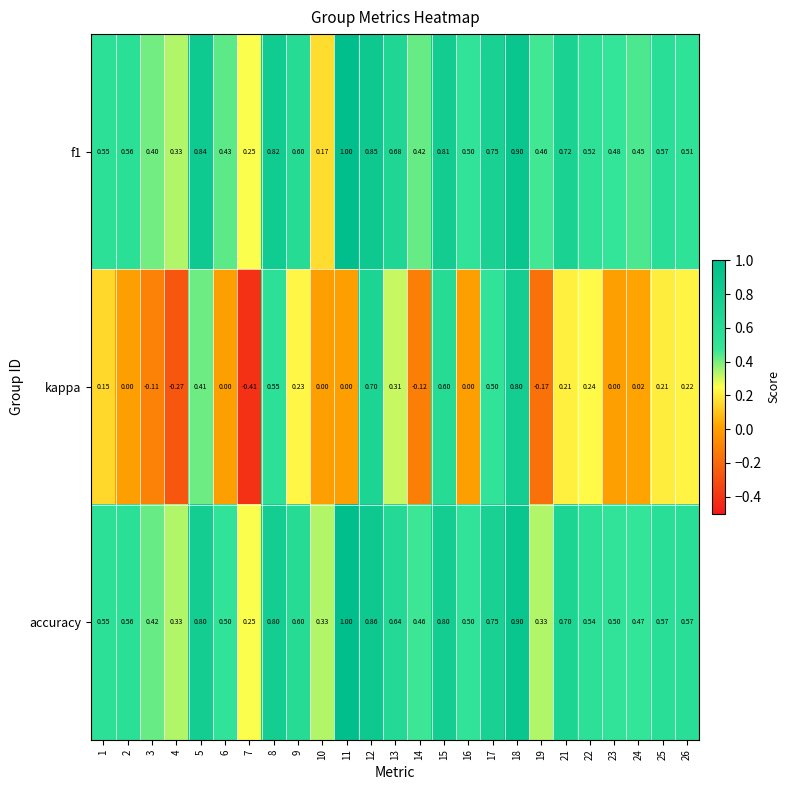

Which series has the largest total across all categories?

accuracy